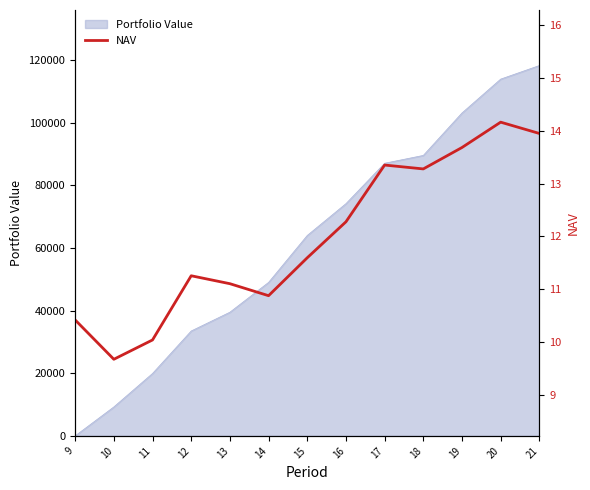

Does the chart display data point markers on the line(s)?

No